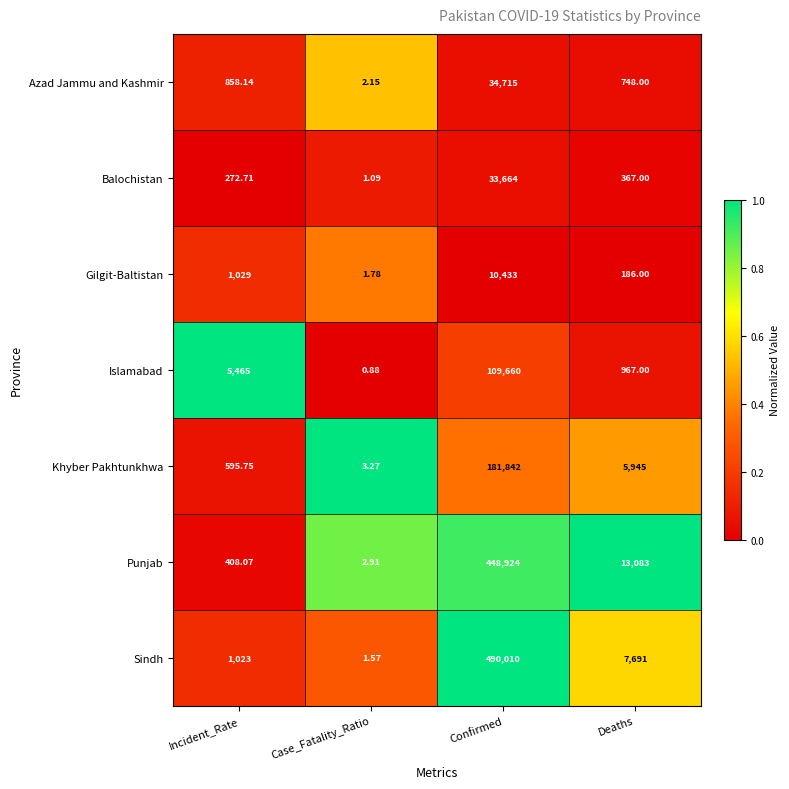

Which series changed the most between Incident_Rate and Deaths?

Punjab